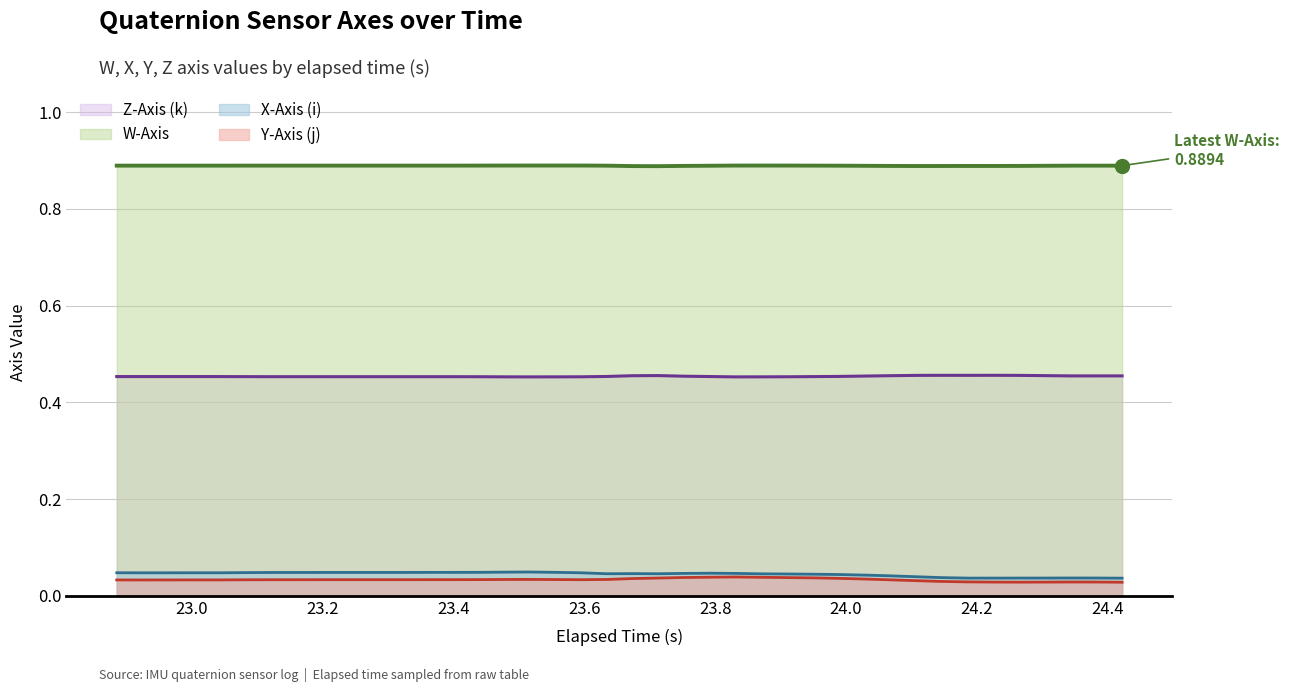

Rank the series by their maximum value, from highest to lowest.

W-Axis, Z-Axis (k), X-Axis (i), Y-Axis (j)